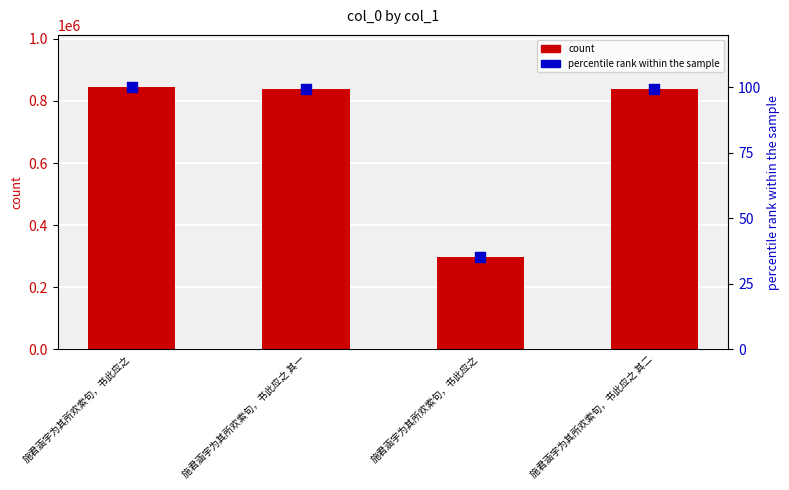

Which series contains the lowest Y value?

percentile rank within the sample